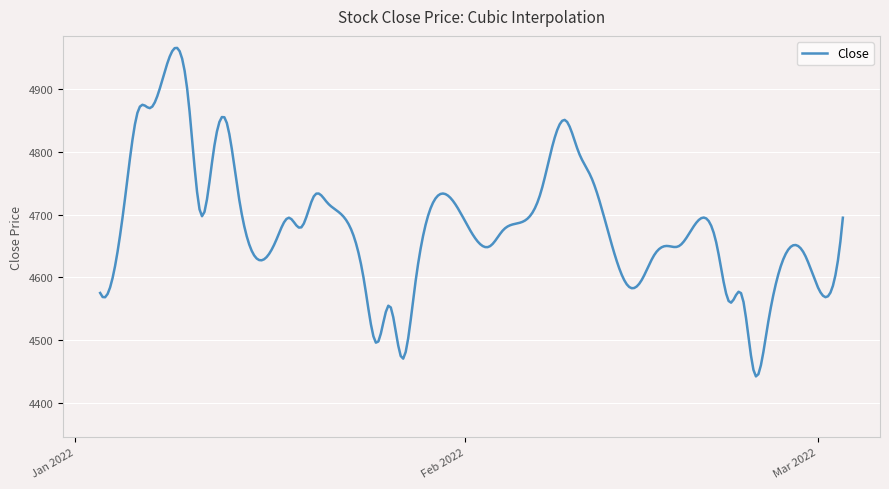

What is the smallest value displayed?

4441.9